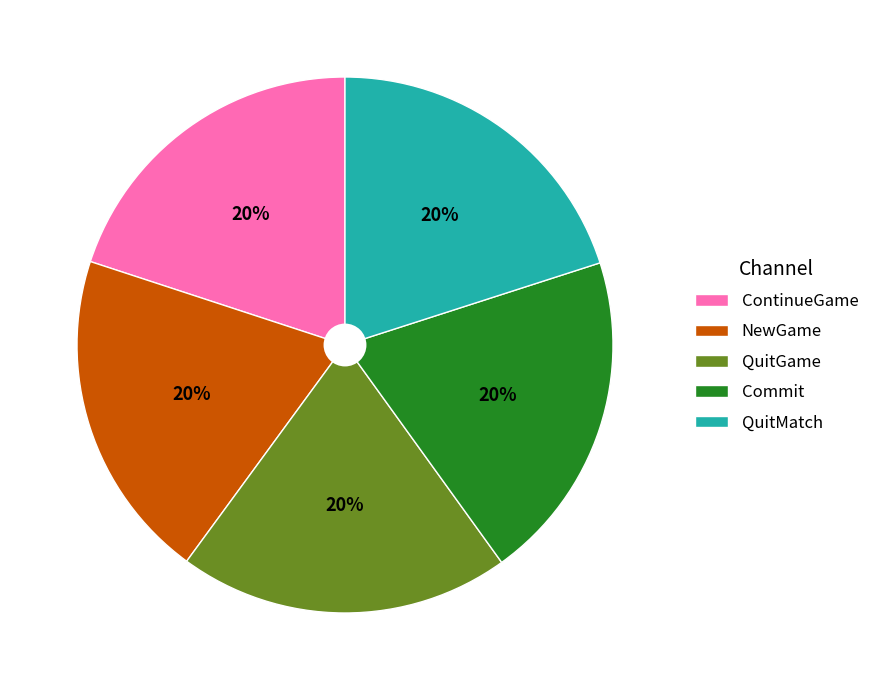

How many slices are in this pie chart?

5